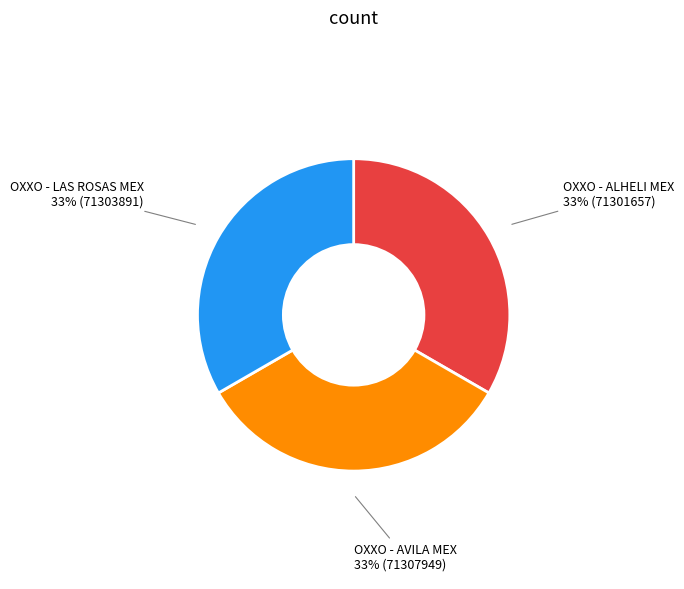

To the nearest percent, what is the average slice percentage?

33%